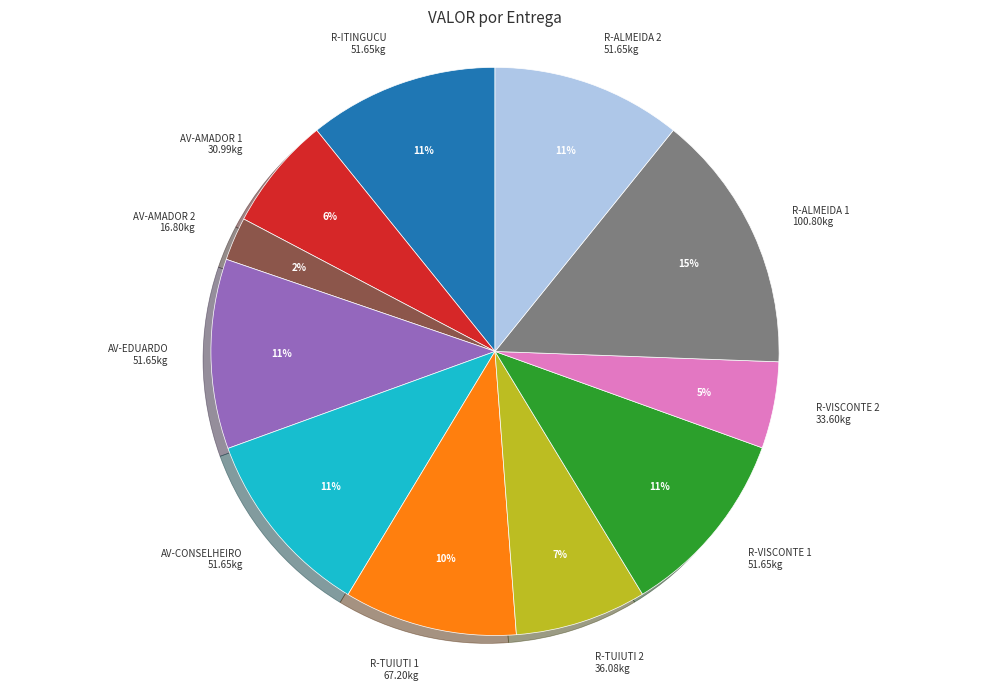

Does any single category account for the majority?

No